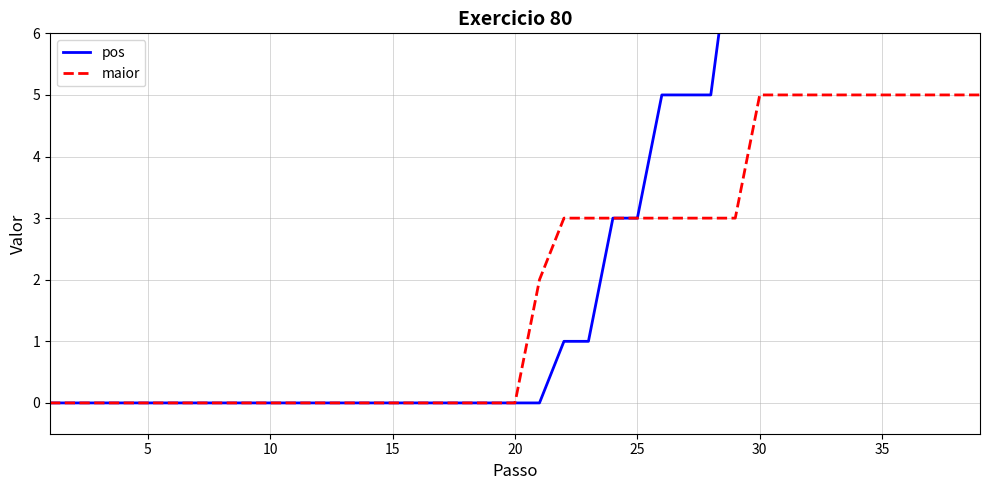

The maior series shows 2 at 10. True or false?

False